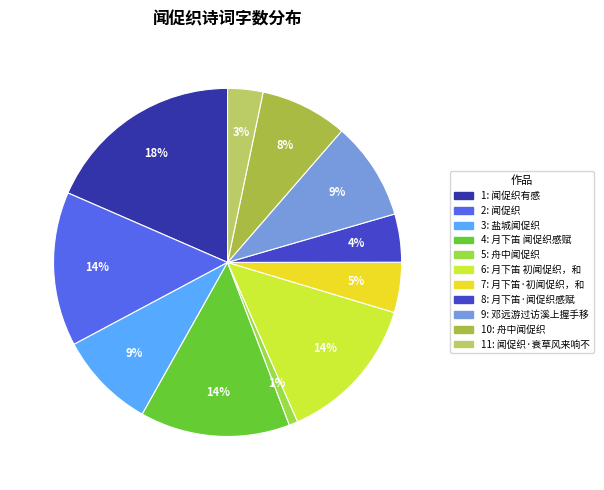

What is the largest slice in the pie chart?

闻促织有感